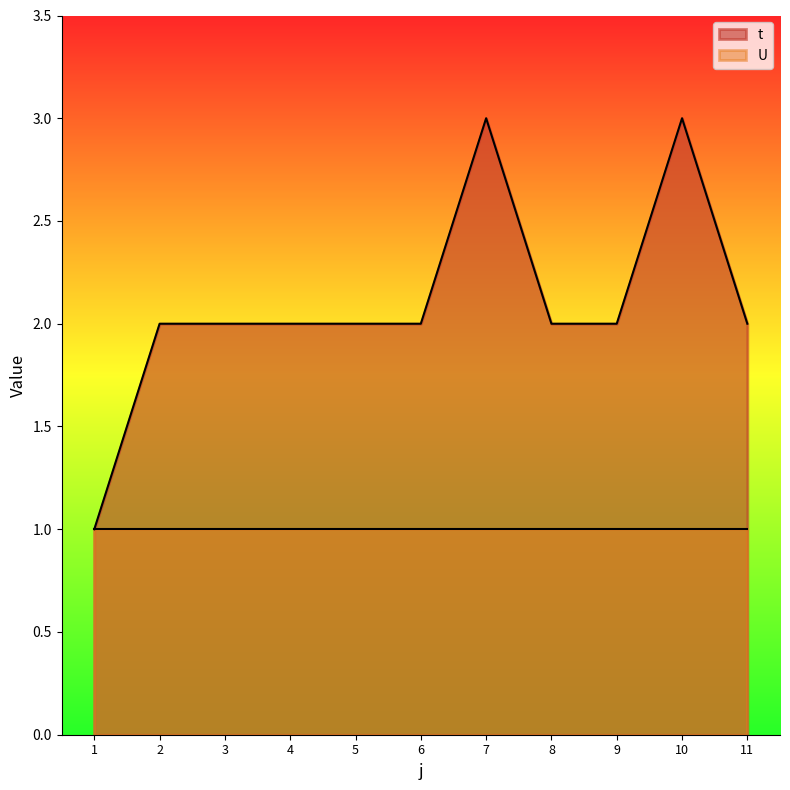

Count the values in the range 2 to 3.

10